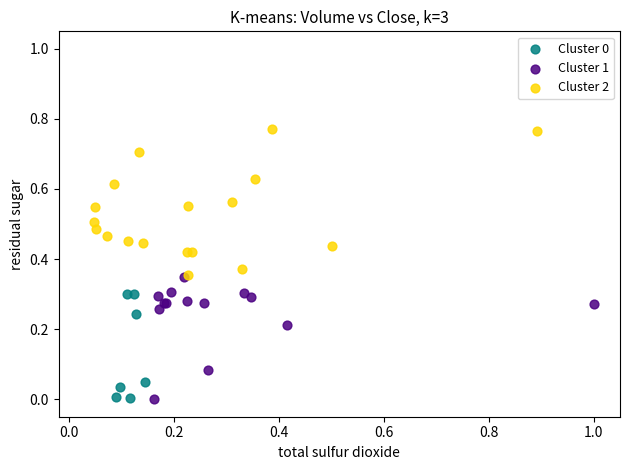

Which series contains the highest Y value?

Cluster 2